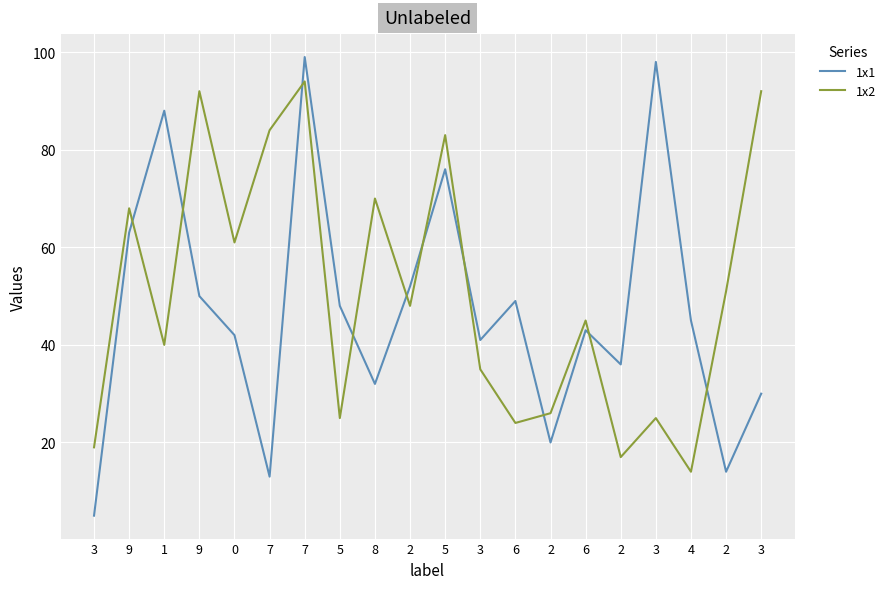

Where is 1x1 nearest to the value 52?

2